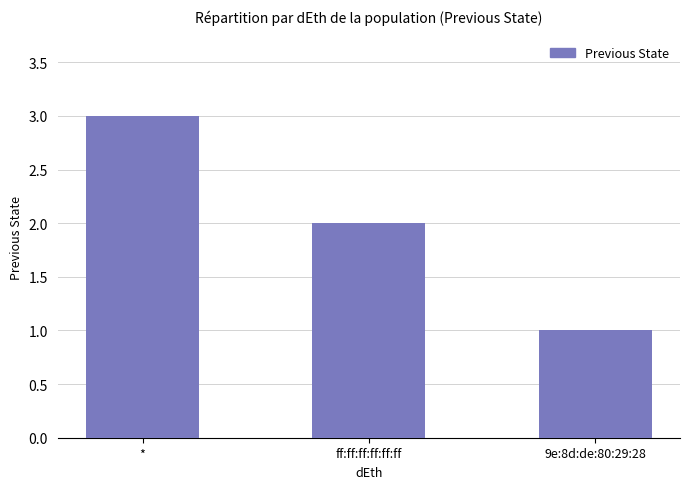

Count the number of categories in the chart.

3